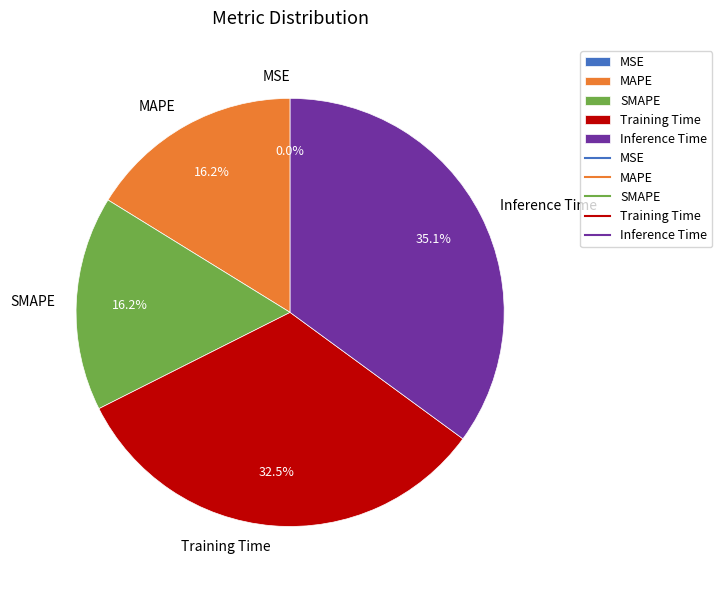

Does Training Time represent more than half of the total?

No